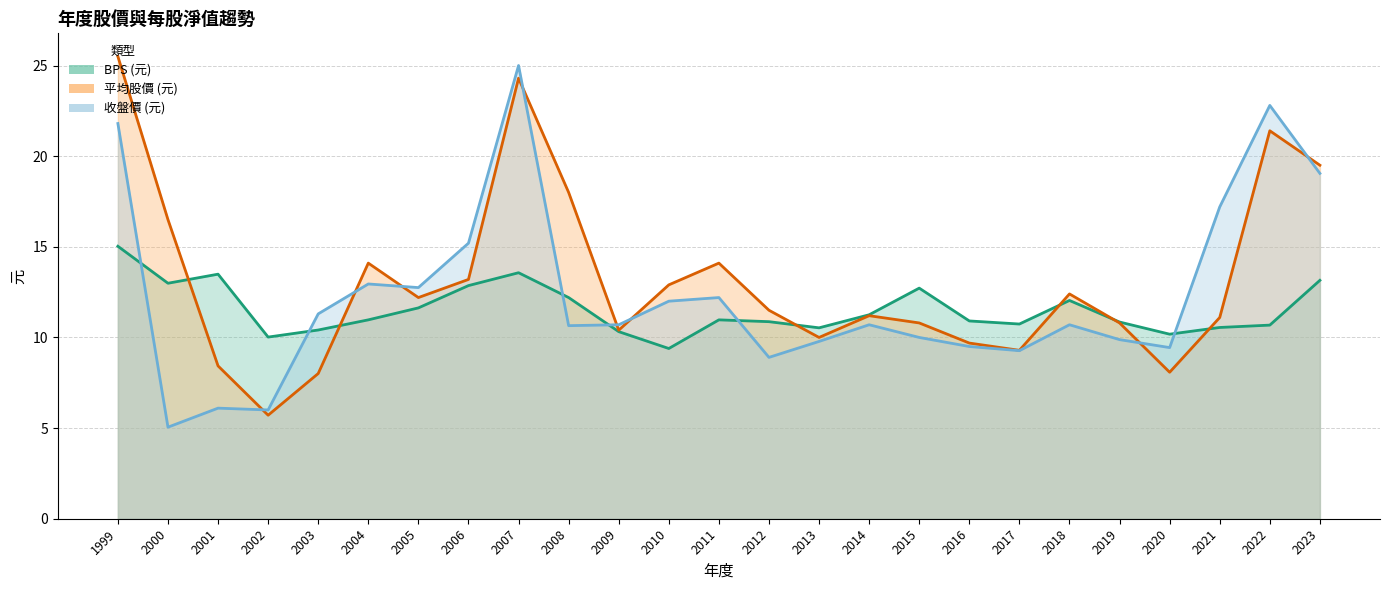

The BPS series shows 15.0 at 1999. True or false?

True